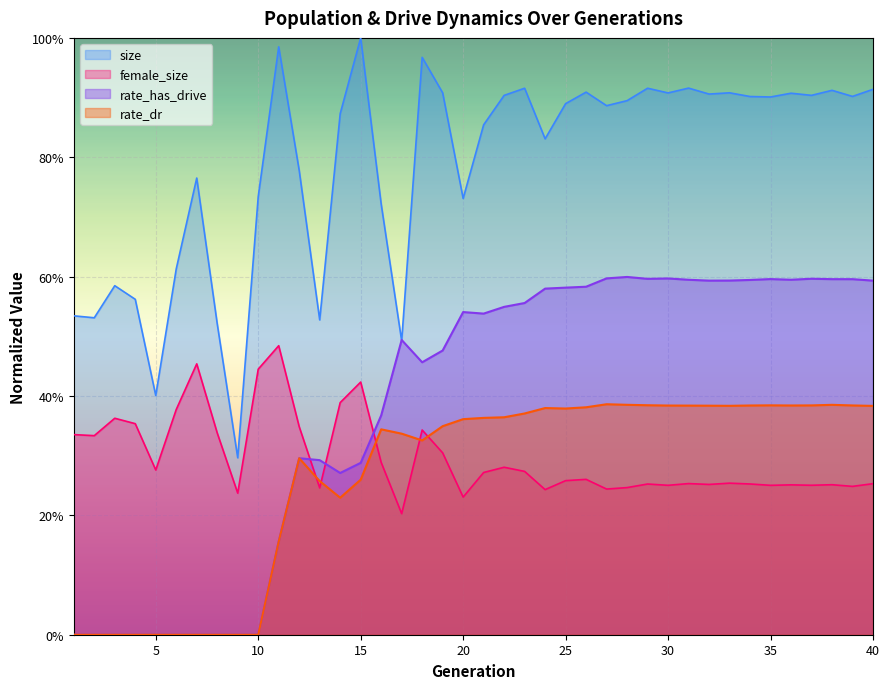

Reading left to right, transcribe all the data shown in this chart.

size: 0.5	0.5	0.6	0.6	0.4	0.6	0.8	0.5	0.3	0.7	1.0	0.8	0.5	0.9	1.0	0.7	0.5	1.0	0.9	0.7	0.9	0.9	0.9	0.8	0.9	0.9	0.9	0.9	0.9	0.9	0.9	0.9	0.9	0.9	0.9	0.9	0.9	0.9	0.9	0.9
female_size: 0.3	0.3	0.4	0.4	0.3	0.4	0.5	0.3	0.2	0.4	0.5	0.3	0.2	0.4	0.4	0.3	0.2	0.3	0.3	0.2	0.3	0.3	0.3	0.2	0.3	0.3	0.2	0.2	0.3	0.3	0.3	0.3	0.3	0.3	0.3	0.3	0.3	0.3	0.2	0.3
rate_has_drive: 0.0	0.0	0.0	0.0	0.0	0.0	0.0	0.0	0.0	0.0	0.2	0.3	0.3	0.3	0.3	0.4	0.5	0.5	0.5	0.5	0.5	0.5	0.6	0.6	0.6	0.6	0.6	0.6	0.6	0.6	0.6	0.6	0.6	0.6	0.6	0.6	0.6	0.6	0.6	0.6
rate_dr: 0.0	0.0	0.0	0.0	0.0	0.0	0.0	0.0	0.0	0.0	0.2	0.3	0.3	0.2	0.3	0.3	0.3	0.3	0.3	0.4	0.4	0.4	0.4	0.4	0.4	0.4	0.4	0.4	0.4	0.4	0.4	0.4	0.4	0.4	0.4	0.4	0.4	0.4	0.4	0.4